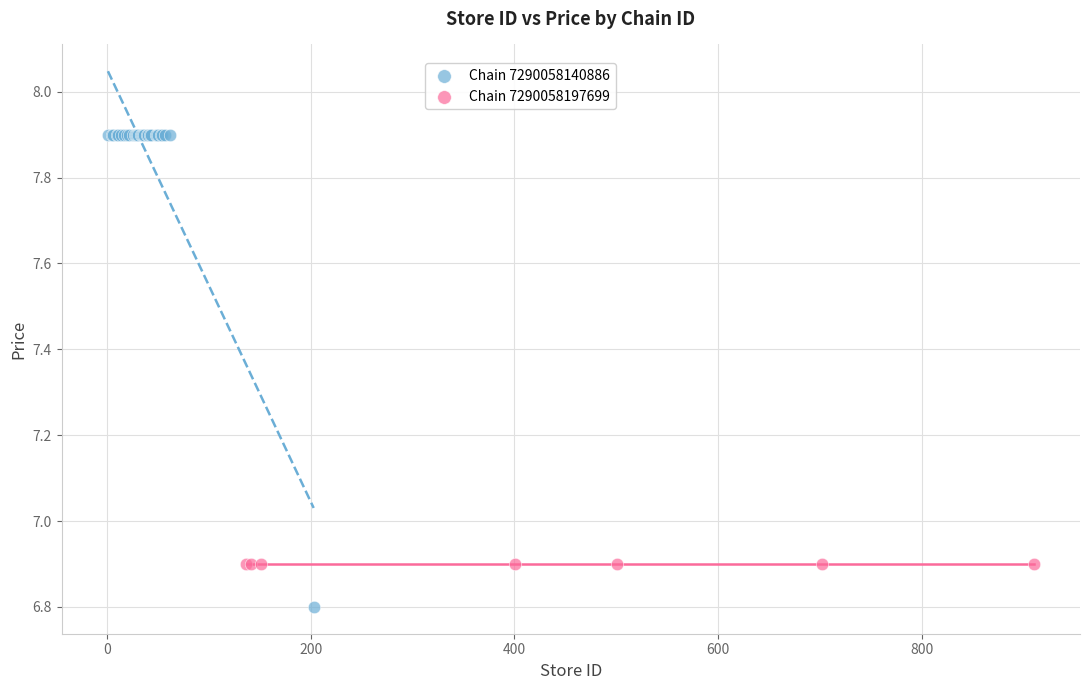

Which series reaches the maximum Y coordinate?

Chain 7290058140886